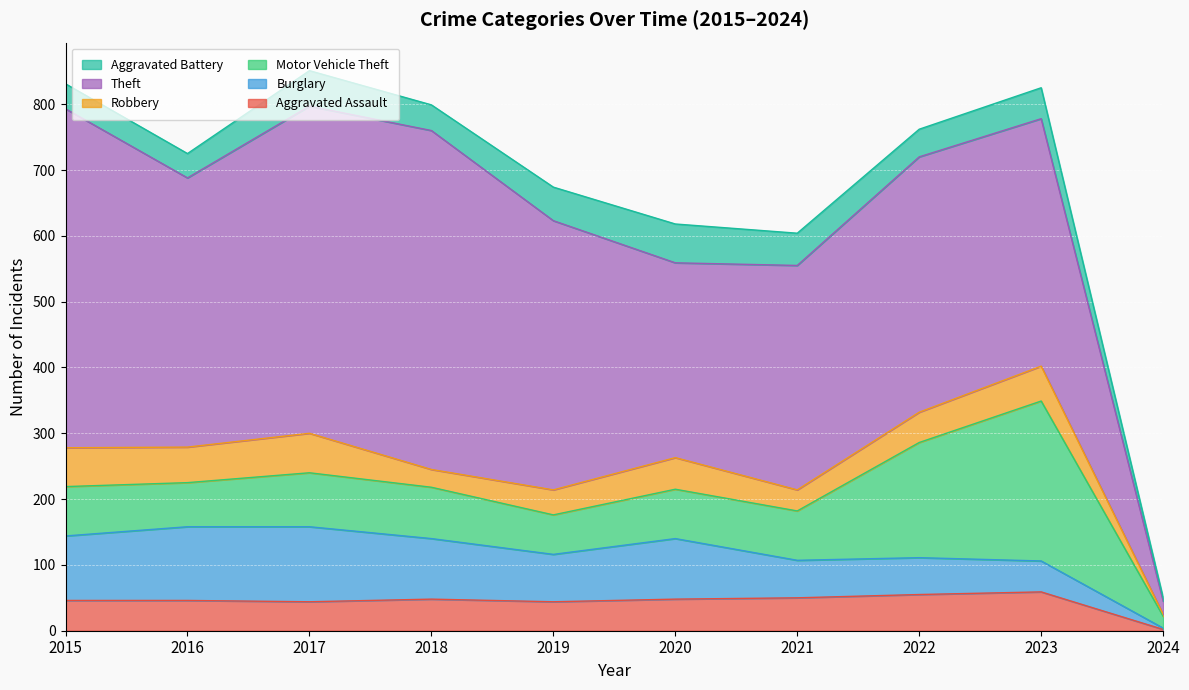

True or false: Theft and Aggravated Battery cross at least once.

False